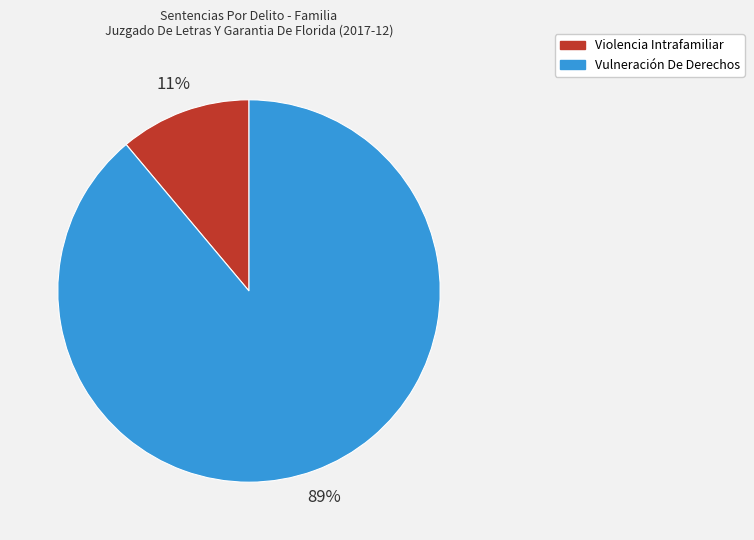

True or false: Violencia Intrafamiliar accounts for 1% of the total.

False